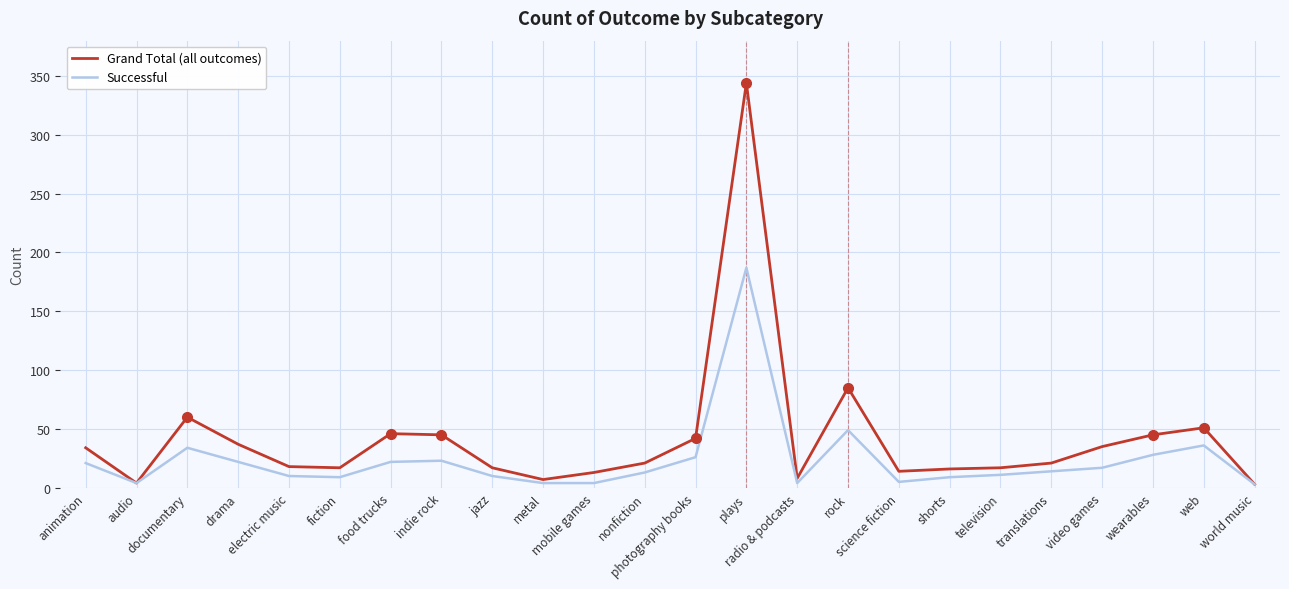

Rank the series by their average value, from highest to lowest.

Grand Total (all outcomes), Successful